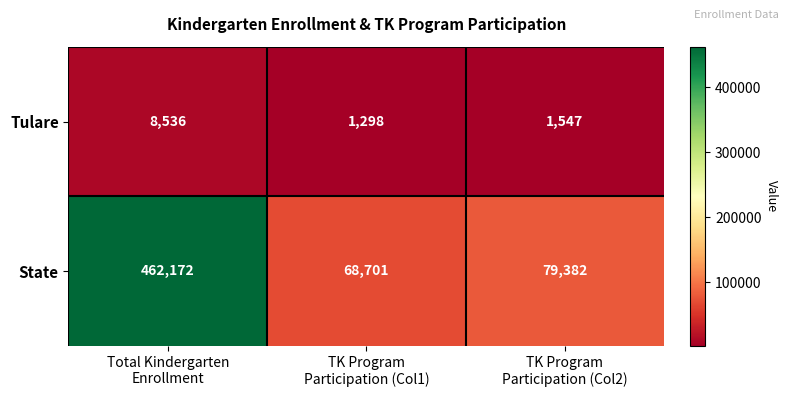

Reading left to right, list all the values displayed in this chart.

Tulare: 8536	1298	1547
State: 462172	68701	79382